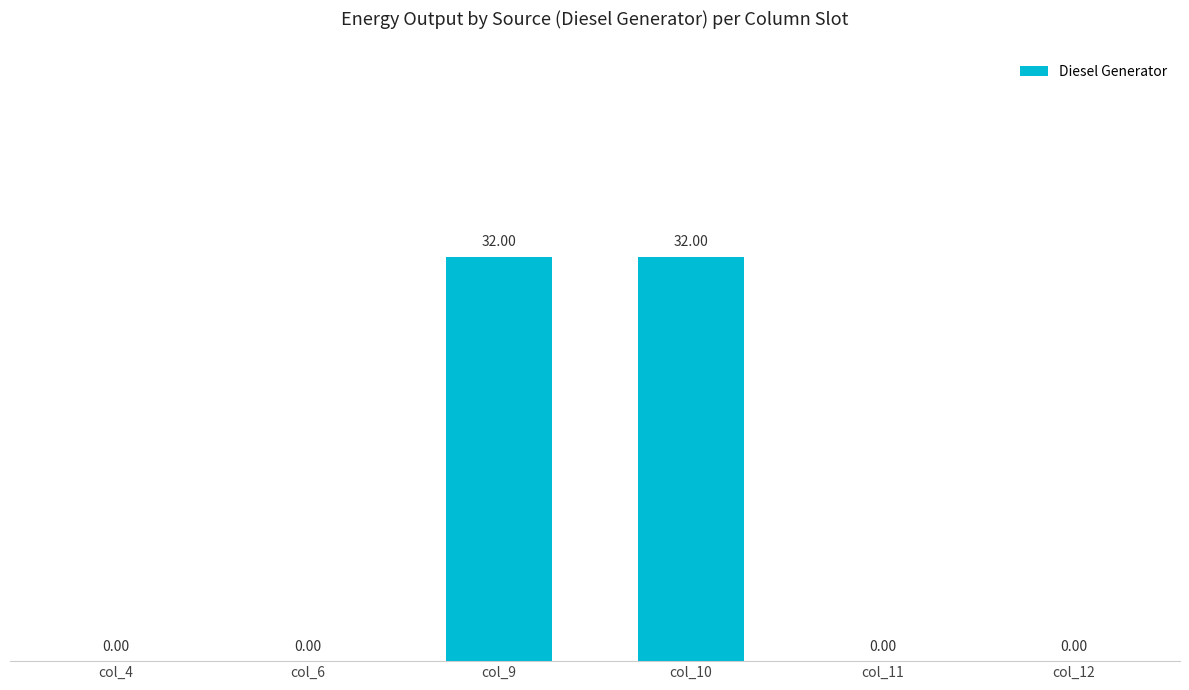

Reading right to left, list all the values displayed in this chart.

col_12=0	col_11=0	col_10=32	col_9=32	col_6=0	col_4=0